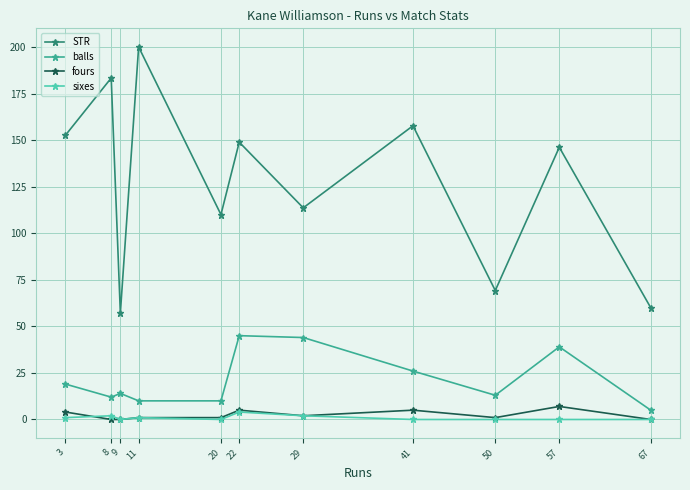

Is it true that fours equals 2.0 at 29?

True